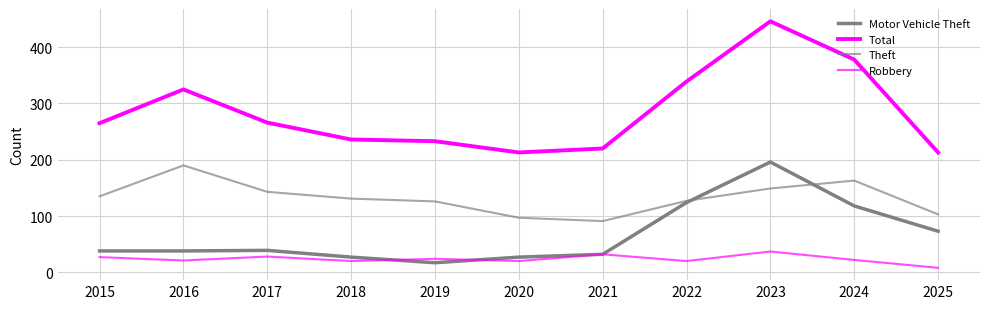

Does the chart have visible grid lines?

Yes